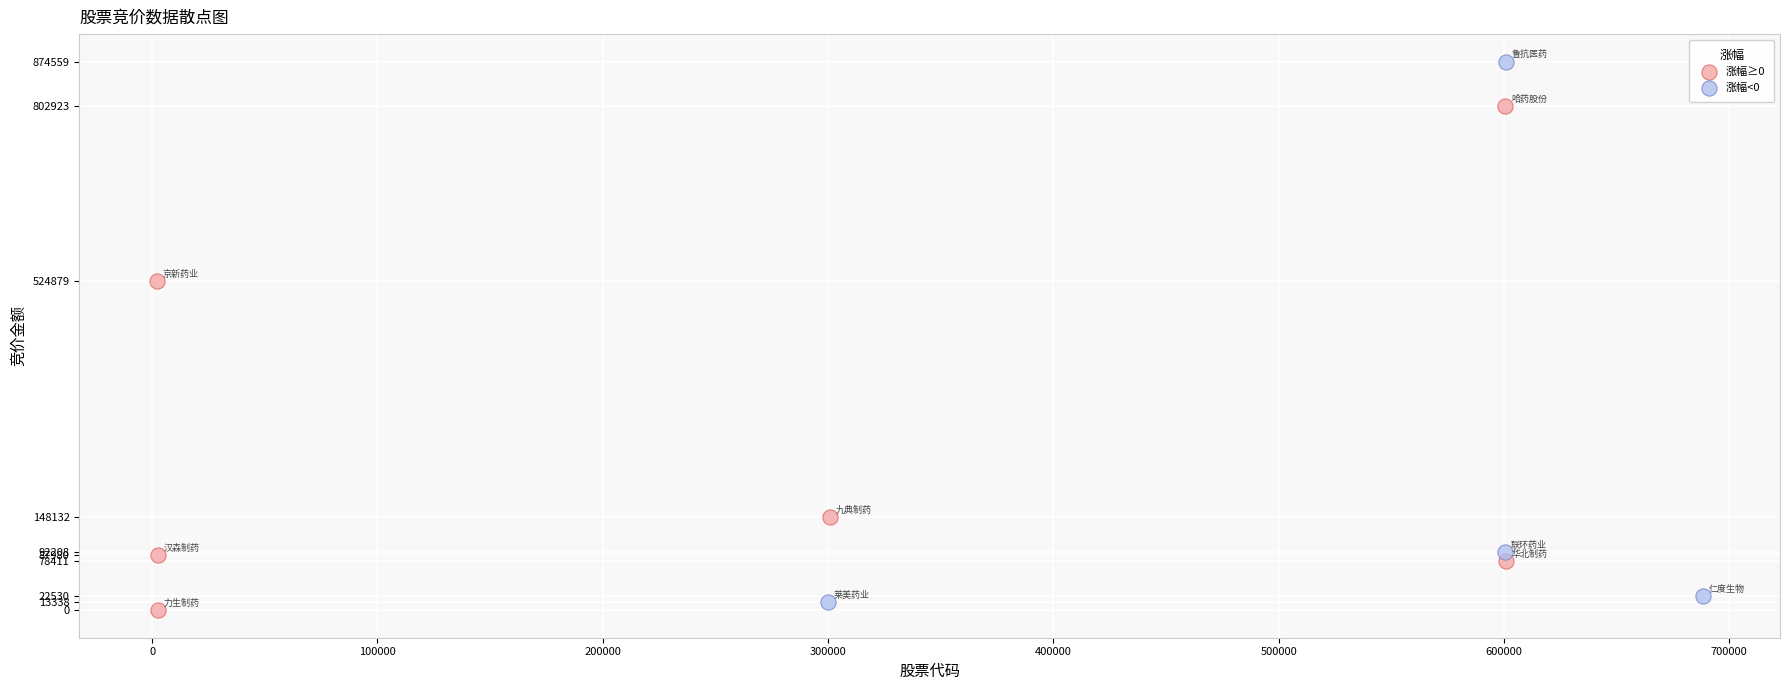

Which series has the largest Y range (max minus min)?

涨幅<0